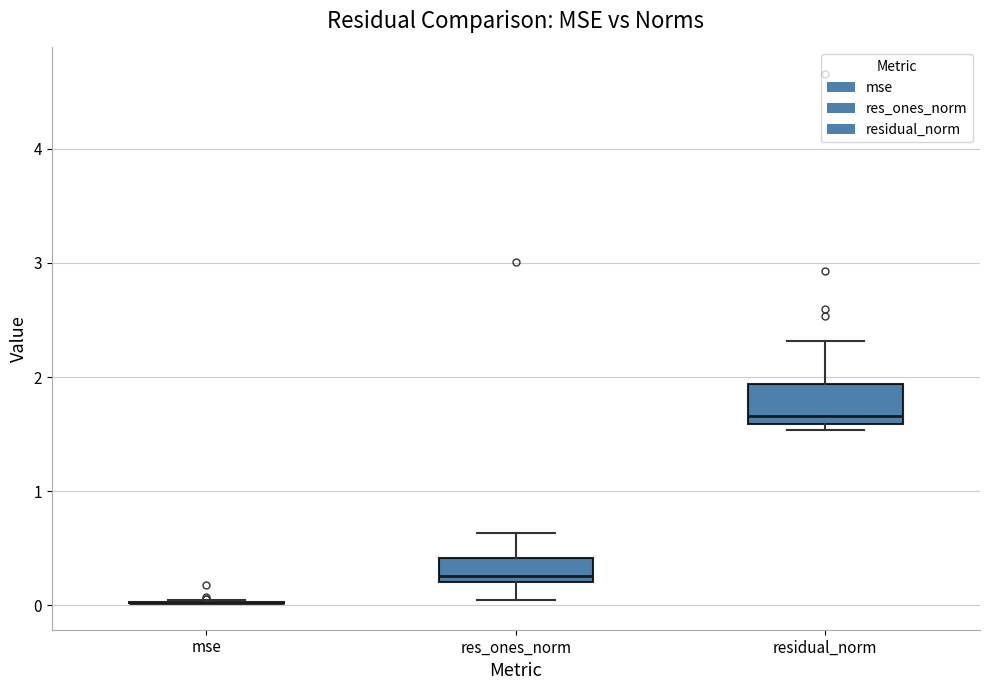

Which box is the tallest, from its lower edge to its upper edge?

residual_norm